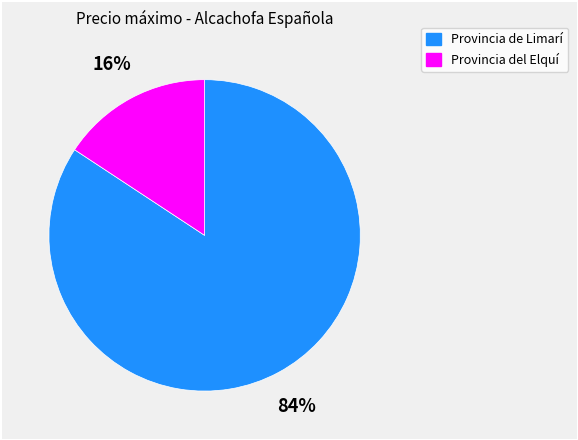

Do Provincia del Elquí and Provincia de Limarí together represent more than half of the pie?

Yes